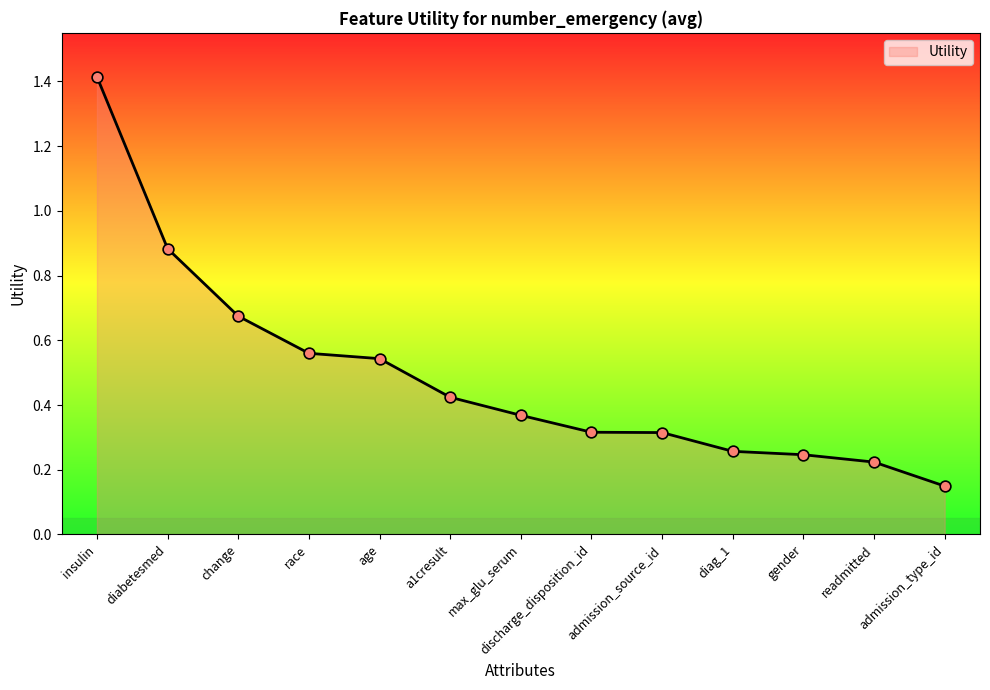

What is the change in value from max_glu_serum to admission_type_id?

-0.2